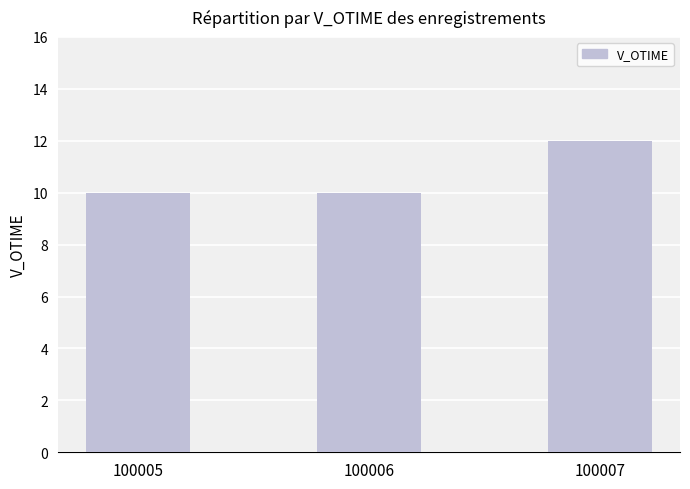

At which category does the chart reach its peak across all series?

100007